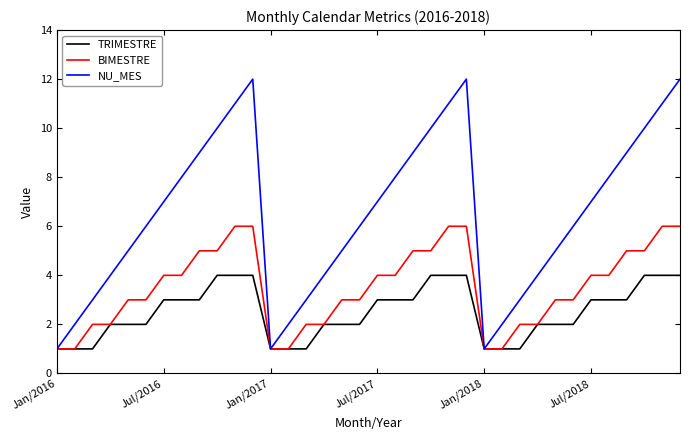

Which series has the largest range (max minus min)?

NU_MES